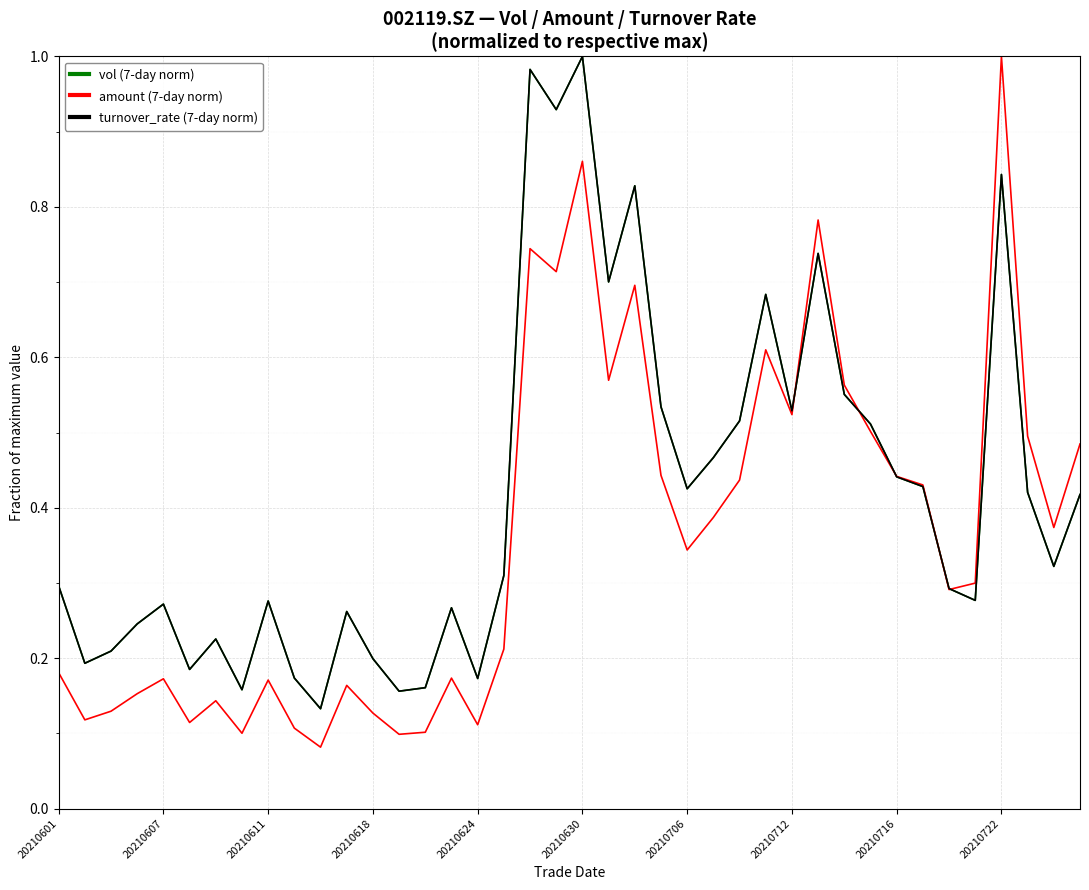

Which series has the largest total across all categories?

turnover_rate (7-day norm)